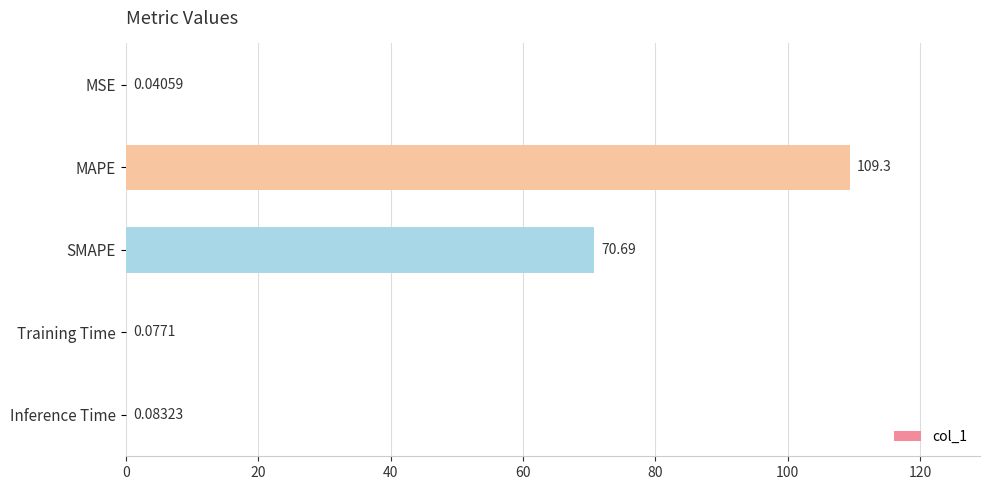

What is the change in value from MSE to SMAPE?

+70.7